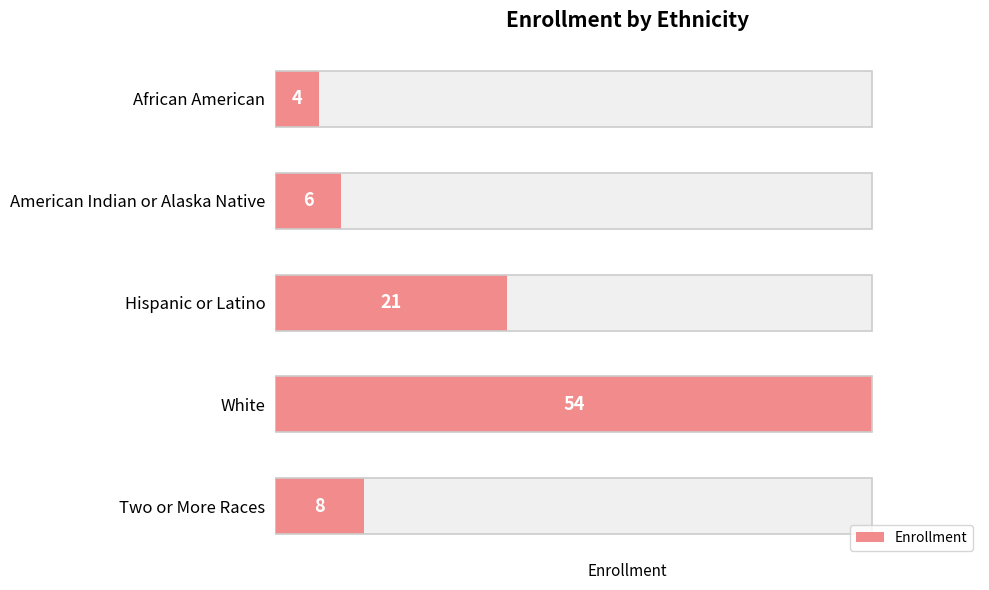

What is the maximum value shown in the chart?

54